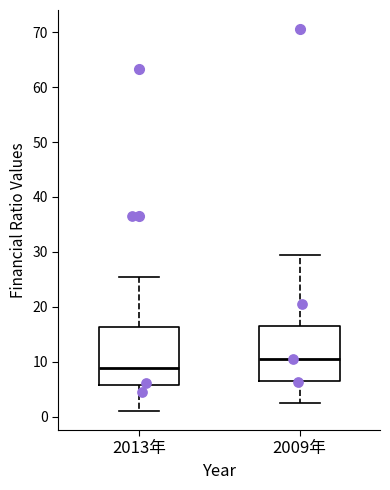

Which box's median line is the highest?

2009年